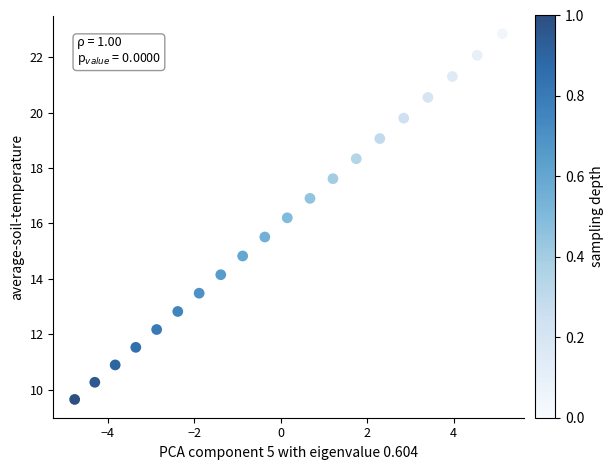

What is the range of X values (max minus min)?

9.9